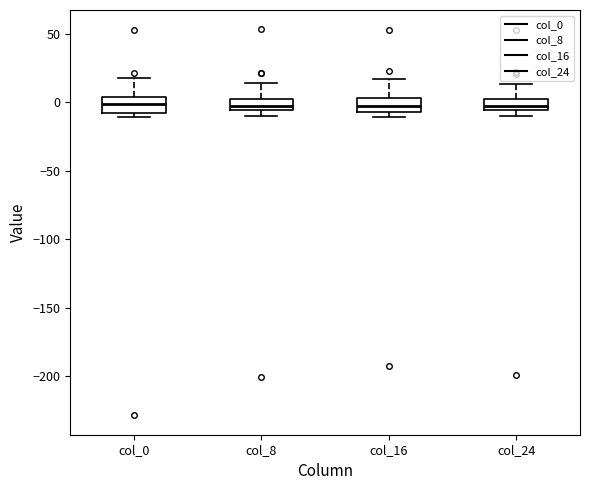

Where does the median line of the box for col_0 sit on the y-axis? The values are not printed on the chart, so give them approximately, as read against the axis.

0